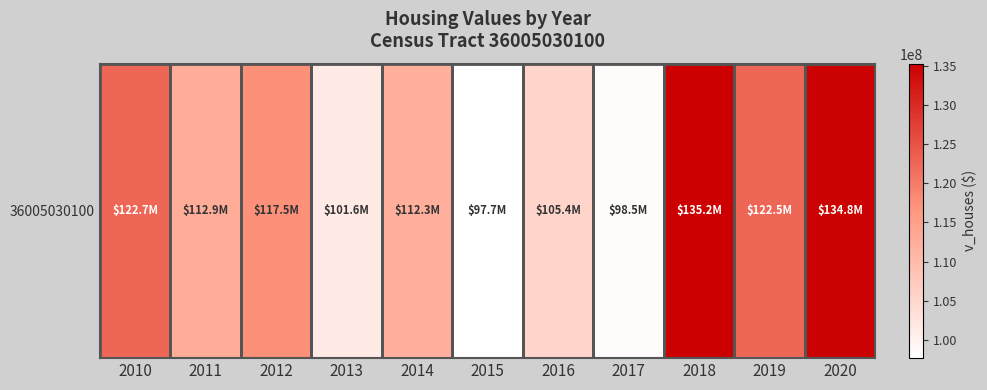

The value at 2018 is 135249000. True or false?

True